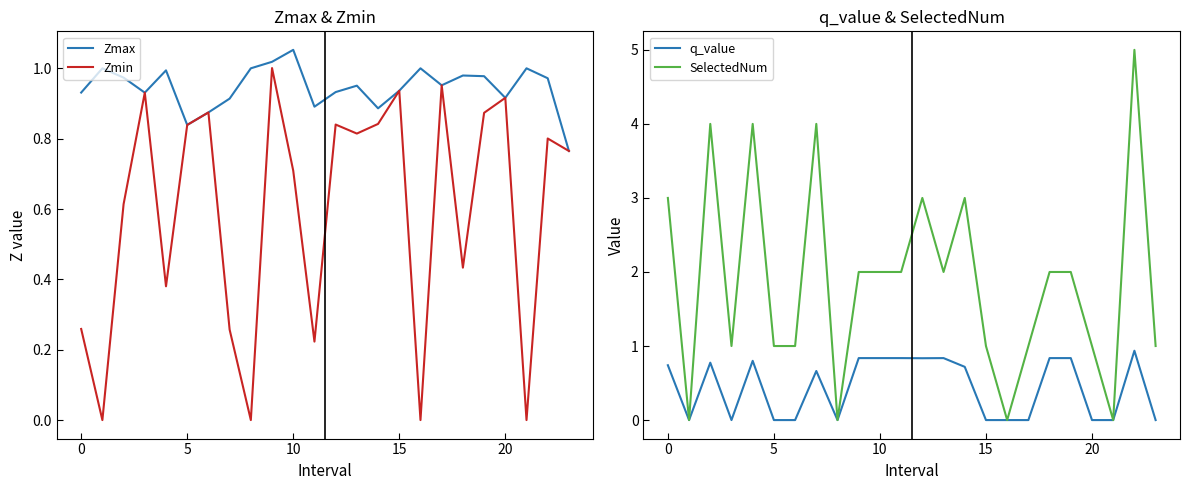

The SelectedNum series shows 2.0 at 13. True or false?

True